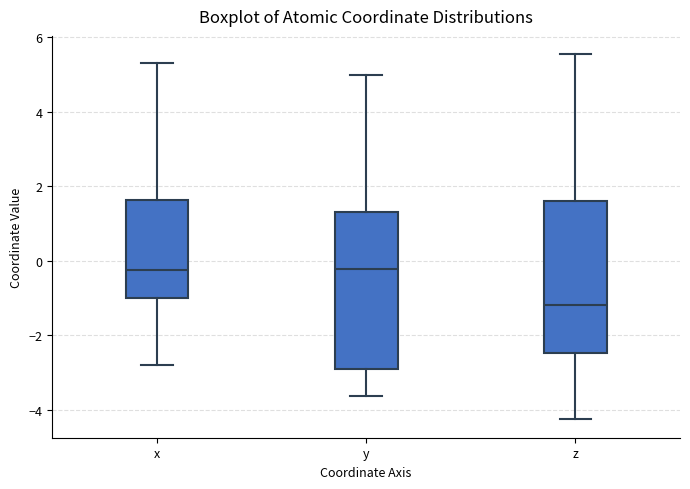

Where does the upper whisker of the box for x end on the y-axis? The values are not printed on the chart, so give them approximately, as read against the axis.

5.4